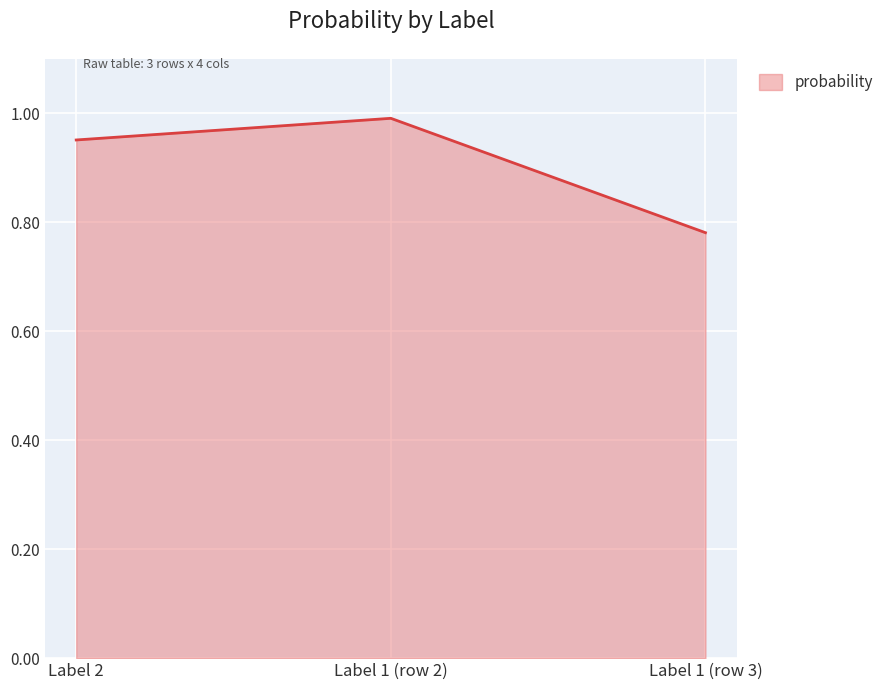

Which has a higher value, Label 1 (row 2) or Label 2?

Label 1 (row 2)